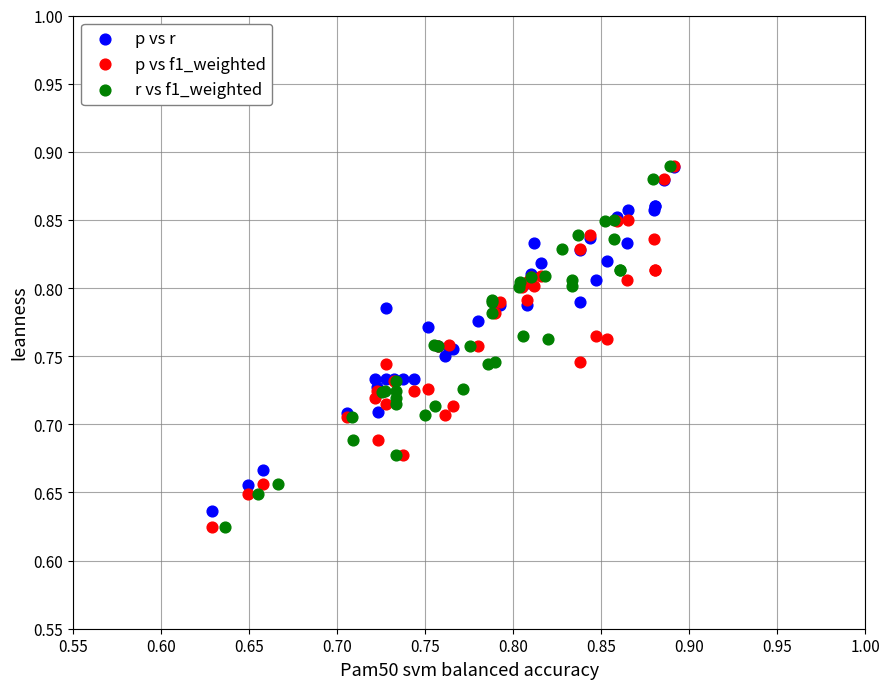

What are all the series names shown in the legend?

p vs r, p vs f1_weighted, r vs f1_weighted